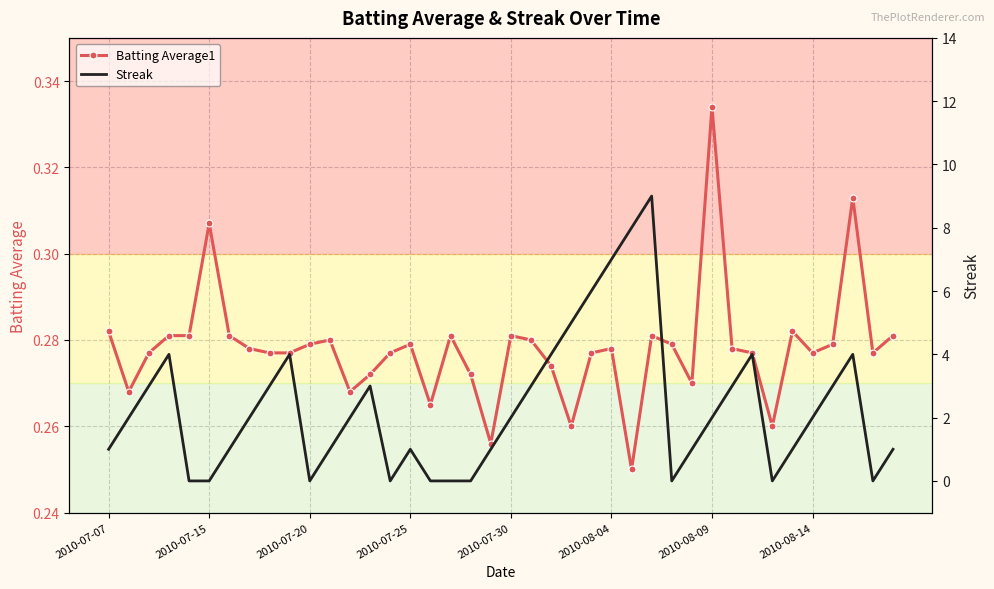

True or false: Batting Average1 has more than 2 interior local peaks.

True